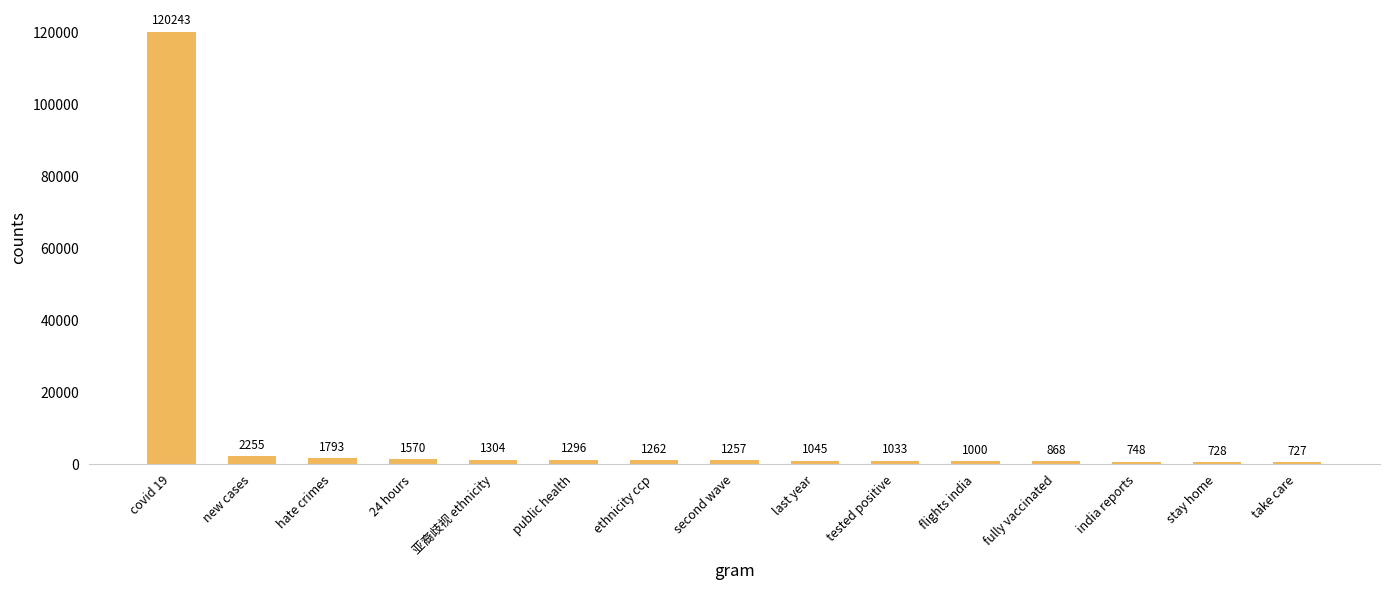

True or false: the data shows 2255 at new cases.

True